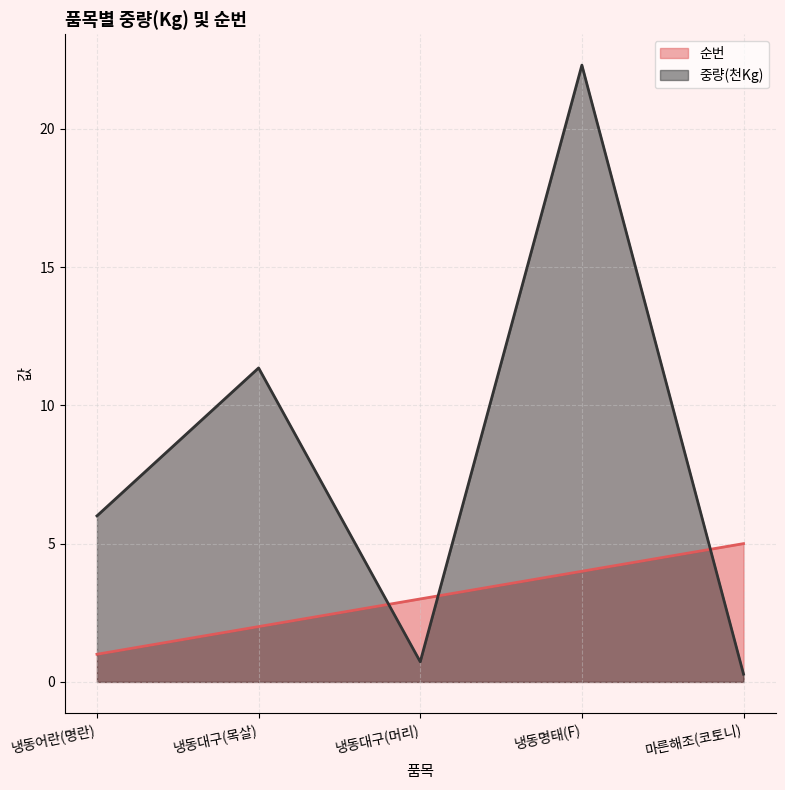

Which series has the widest spread of values?

중량(천Kg)